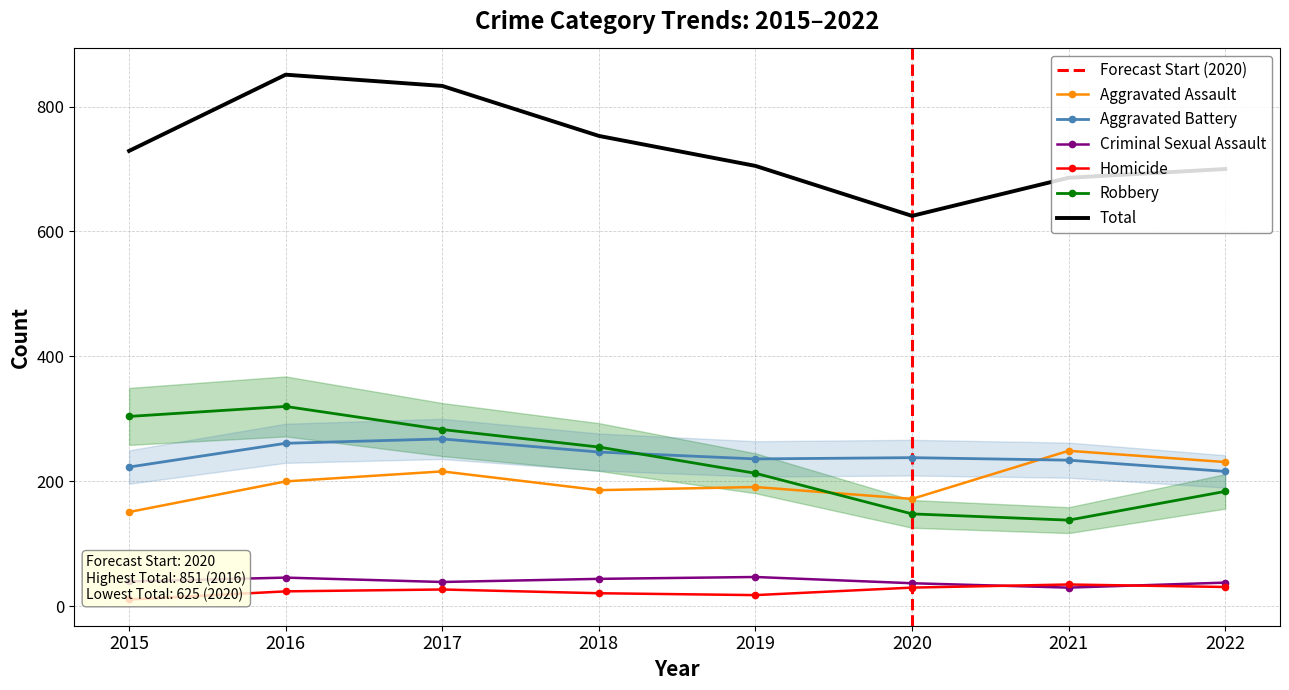

How many categories are shown in the chart?

8